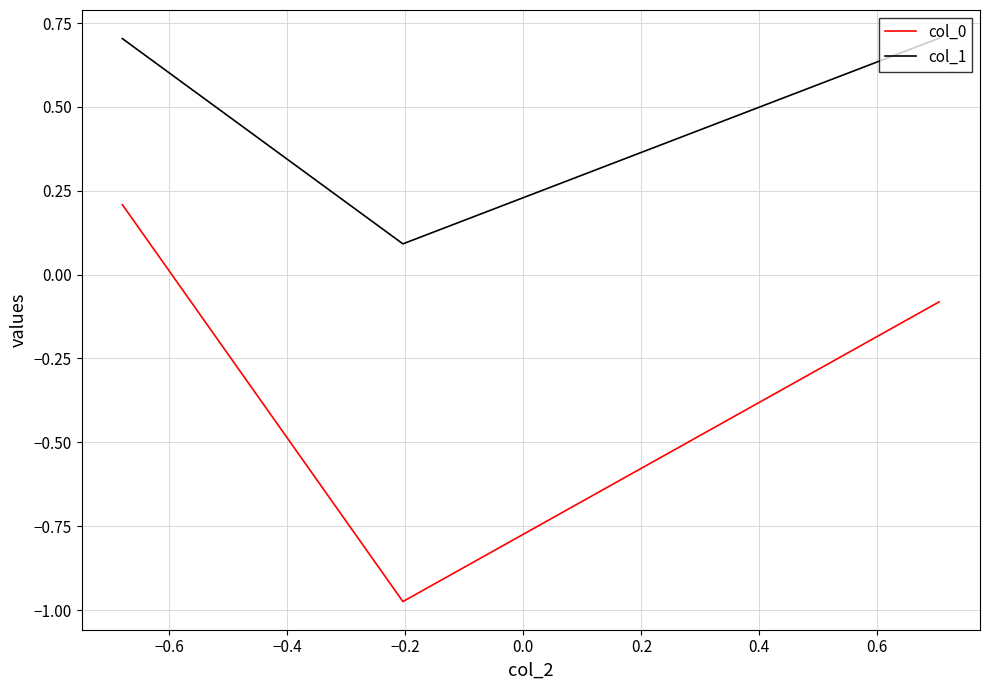

How many series are shown in this chart?

2